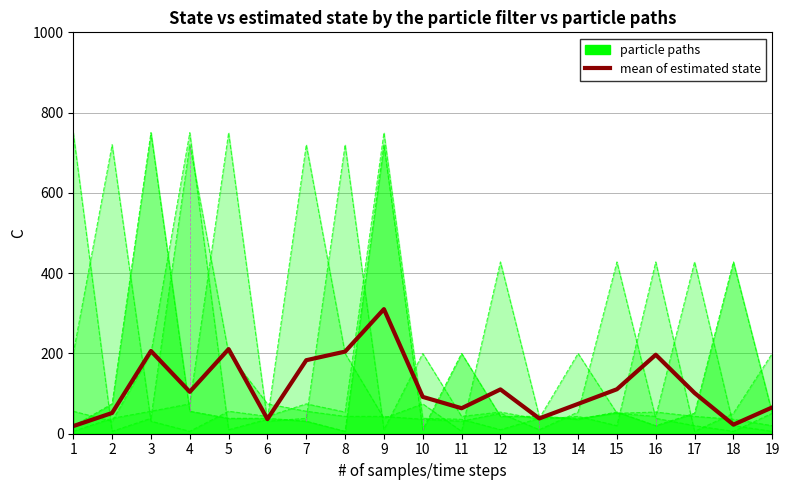

How many lines are shown in the chart?

1